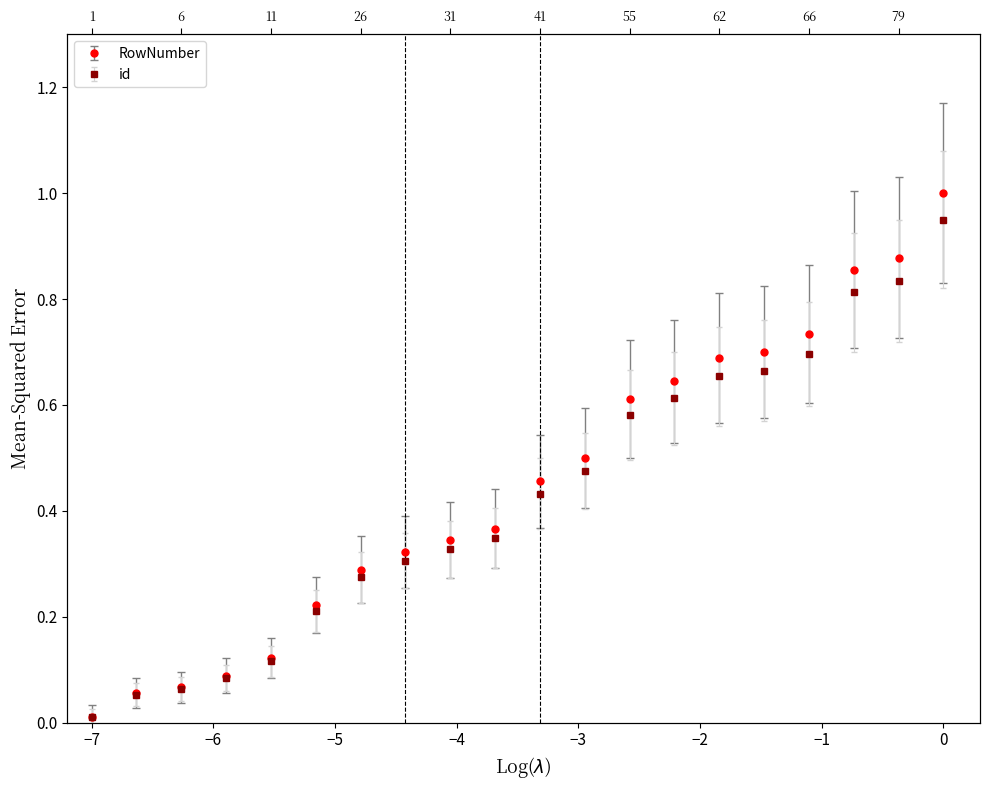

Is this an area chart (filled region under the line)?

No